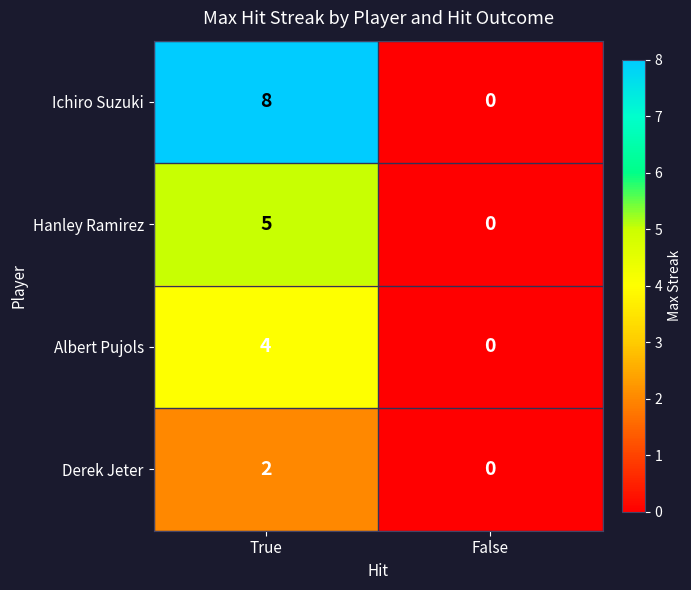

Which label corresponds to the largest value in the chart?

True